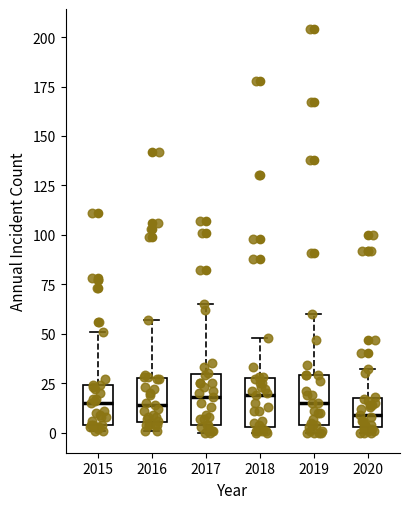

Where is the lower edge of the box at x = 2020 on the y-axis? The values are not printed on the chart, so give them approximately, as read against the axis.

5